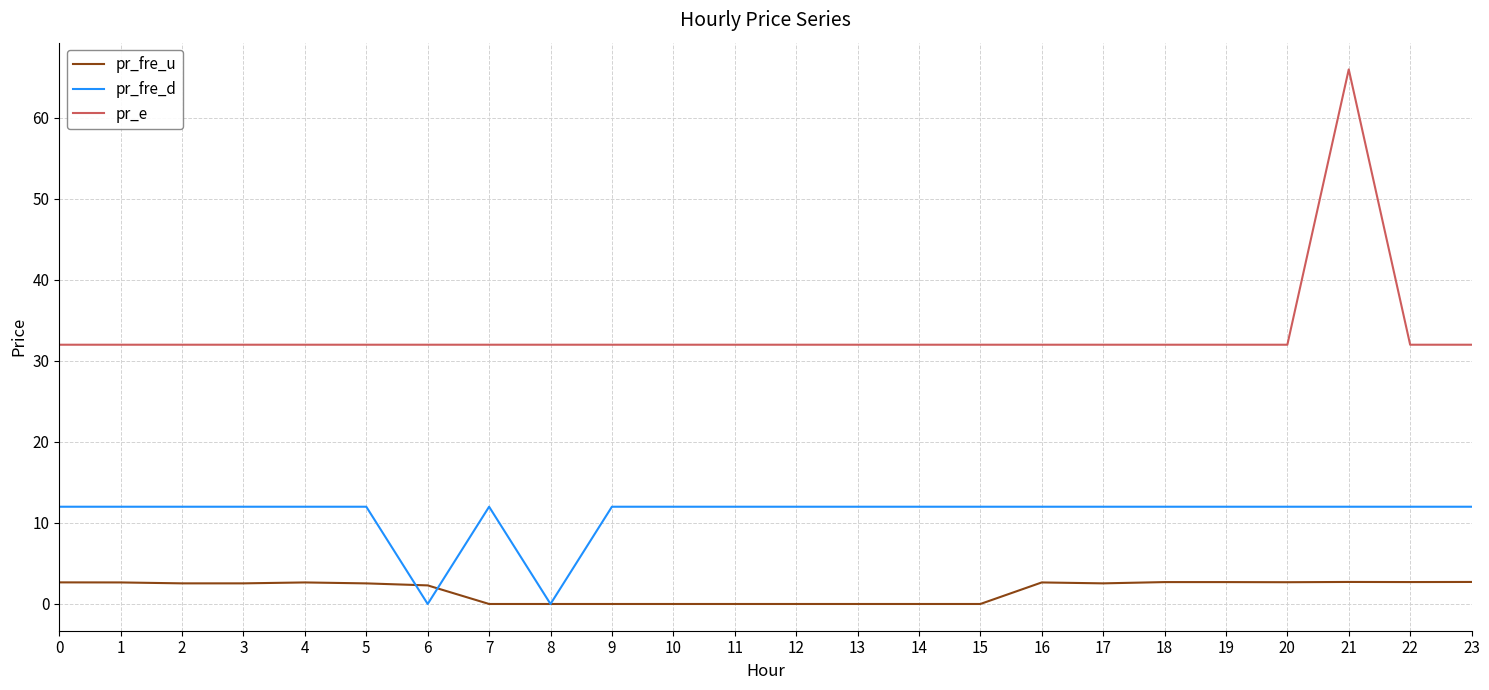

What is the approximate value of pr_fre_d at 12?

12.0